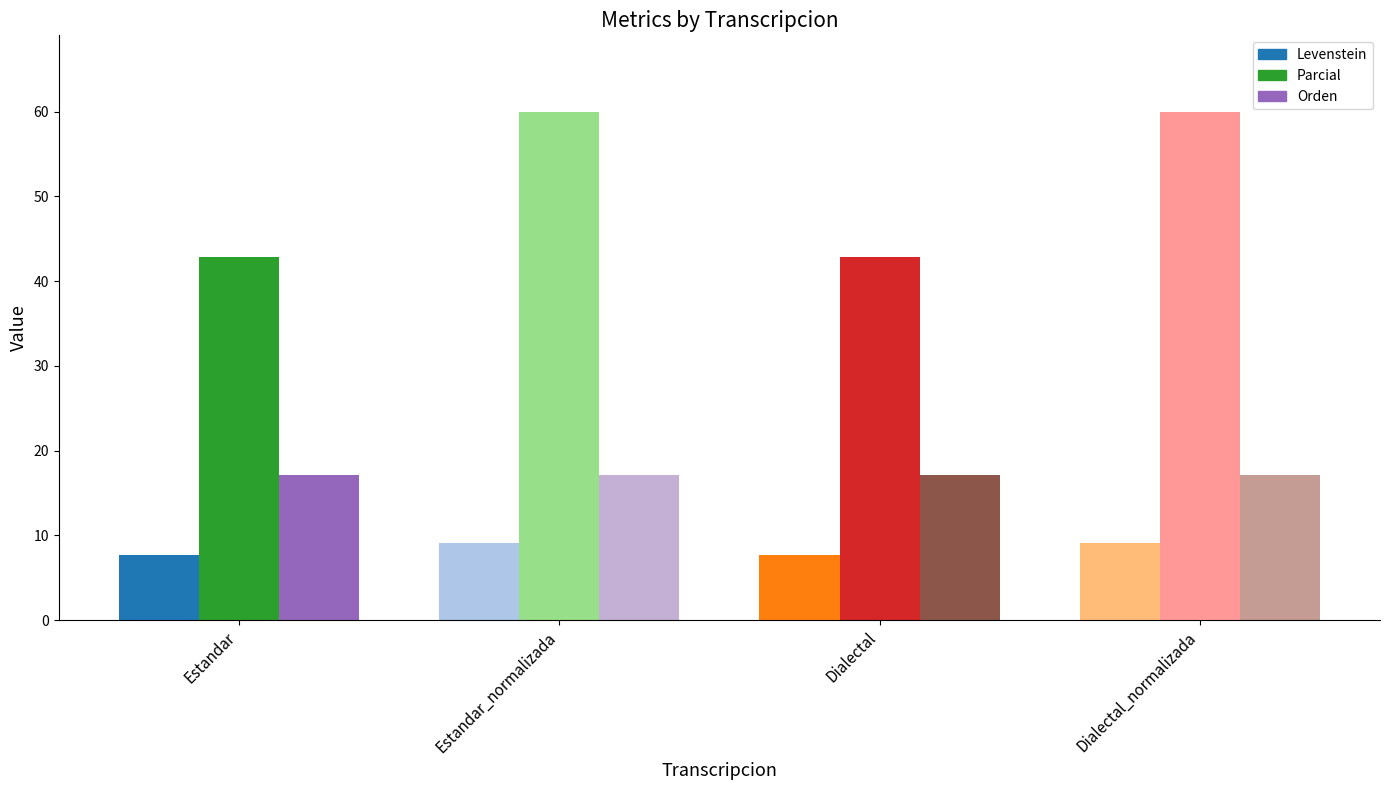

At how many categories does at least one series exceed 29?

4